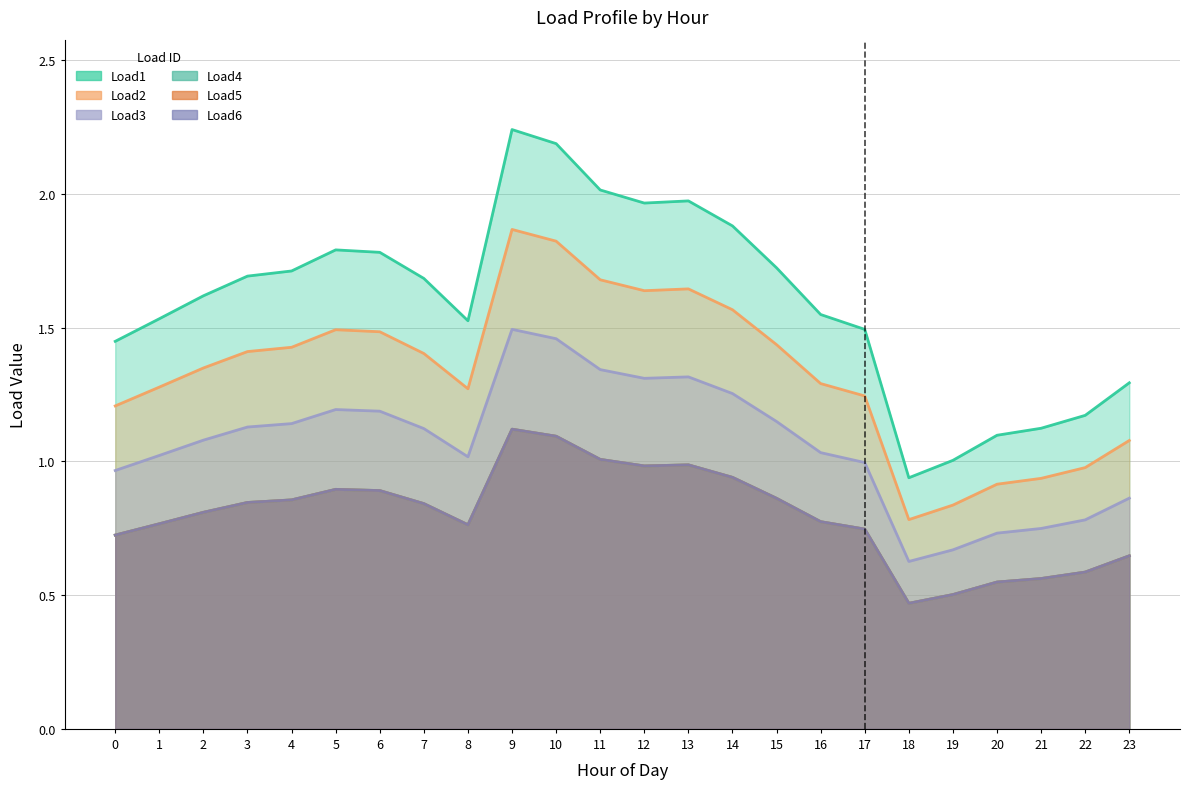

Where is Load2 nearest to the value 1?

22